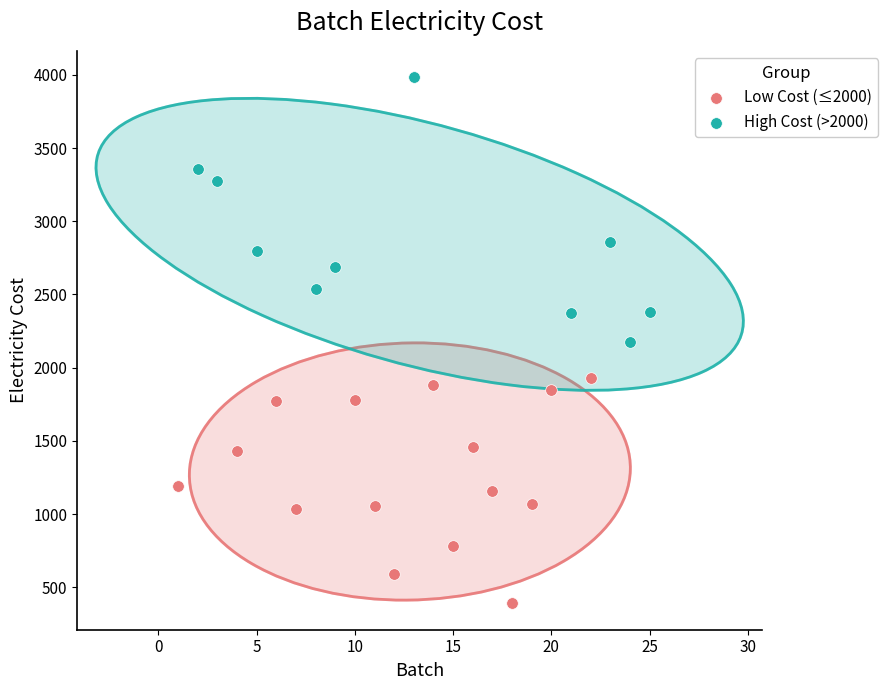

Which series contains the lowest Y value?

Low Cost (≤2000)